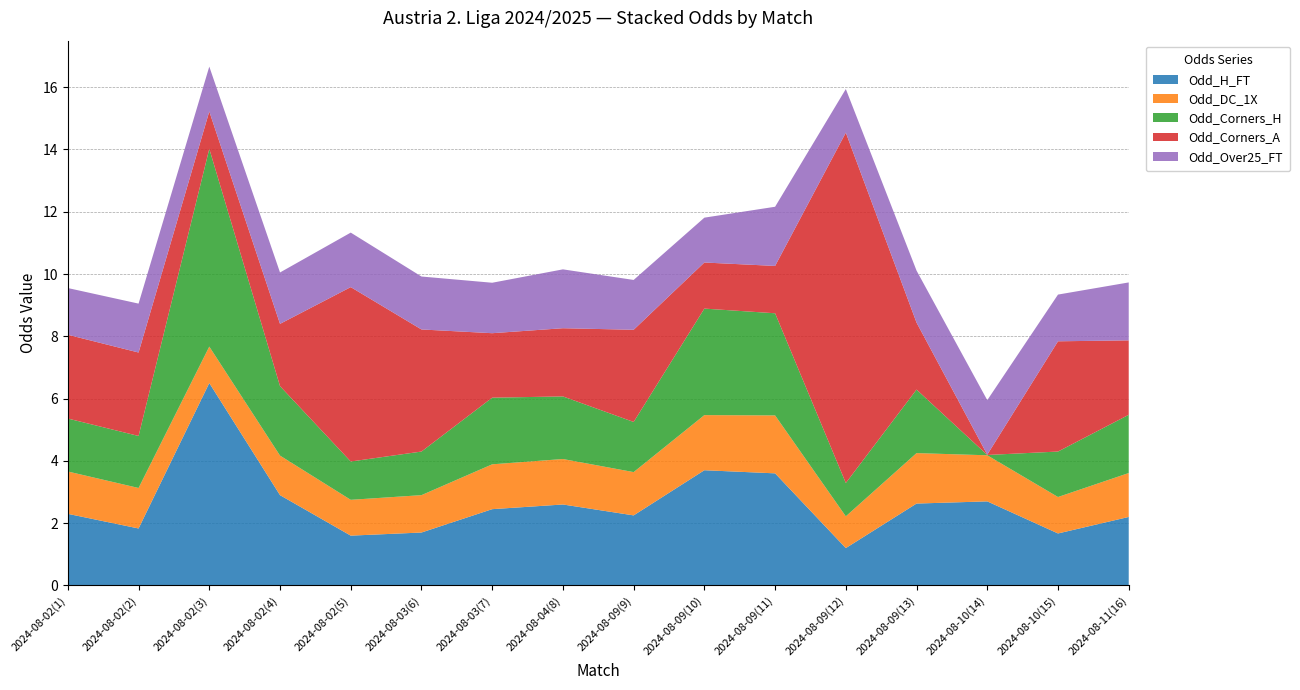

Reading left to right, transcribe all the data shown in this chart.

Odd_H_FT: 2024-08-02(1)=2.3	2024-08-02(2)=1.8	2024-08-02(3)=6.5	2024-08-02(4)=2.9	2024-08-02(5)=1.6	2024-08-03(6)=1.7	2024-08-03(7)=2.5	2024-08-04(8)=2.6	2024-08-09(9)=2.2	2024-08-09(10)=3.7	2024-08-09(11)=3.6	2024-08-09(12)=1.2	2024-08-09(13)=2.6	2024-08-10(14)=2.7	2024-08-10(15)=1.7	2024-08-11(16)=2.2
Odd_DC_1X: 2024-08-02(1)=1.4	2024-08-02(2)=1.3	2024-08-02(3)=1.2	2024-08-02(4)=1.3	2024-08-02(5)=1.1	2024-08-03(6)=1.2	2024-08-03(7)=1.4	2024-08-04(8)=1.5	2024-08-09(9)=1.4	2024-08-09(10)=1.8	2024-08-09(11)=1.9	2024-08-09(12)=1.0	2024-08-09(13)=1.6	2024-08-10(14)=1.5	2024-08-10(15)=1.2	2024-08-11(16)=1.4
Odd_Corners_H: 2024-08-02(1)=1.7	2024-08-02(2)=1.7	2024-08-02(3)=6.3	2024-08-02(4)=2.2	2024-08-02(5)=1.2	2024-08-03(6)=1.4	2024-08-03(7)=2.1	2024-08-04(8)=2.0	2024-08-09(9)=1.6	2024-08-09(10)=3.4	2024-08-09(11)=3.3	2024-08-09(12)=1.1	2024-08-09(13)=2.0	2024-08-10(14)=0.0	2024-08-10(15)=1.5	2024-08-11(16)=1.9
Odd_Corners_A: 2024-08-02(1)=2.7	2024-08-02(2)=2.7	2024-08-02(3)=1.2	2024-08-02(4)=2.0	2024-08-02(5)=5.6	2024-08-03(6)=3.9	2024-08-03(7)=2.1	2024-08-04(8)=2.2	2024-08-09(9)=3.0	2024-08-09(10)=1.5	2024-08-09(11)=1.5	2024-08-09(12)=11.2	2024-08-09(13)=2.1	2024-08-10(14)=0.0	2024-08-10(15)=3.5	2024-08-11(16)=2.4
Odd_Over25_FT: 2024-08-02(1)=1.5	2024-08-02(2)=1.6	2024-08-02(3)=1.4	2024-08-02(4)=1.6	2024-08-02(5)=1.8	2024-08-03(6)=1.7	2024-08-03(7)=1.6	2024-08-04(8)=1.9	2024-08-09(9)=1.6	2024-08-09(10)=1.4	2024-08-09(11)=1.9	2024-08-09(12)=1.4	2024-08-09(13)=1.7	2024-08-10(14)=1.8	2024-08-10(15)=1.5	2024-08-11(16)=1.9